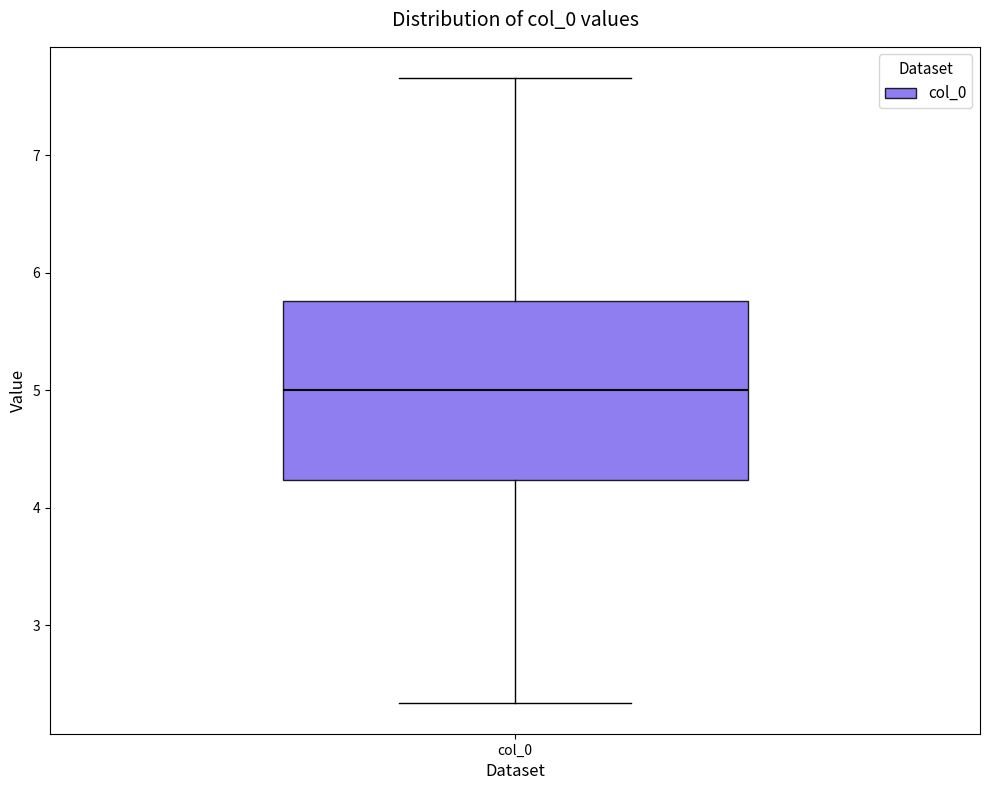

Read this box plot against the y-axis: the position of the median line, the range covered by the box, and the ends of both whiskers. The values are not printed on the chart, so give them approximately, as read against the axis.

median 5.0, box 4.2 to 5.8, whiskers 2.3 to 7.7